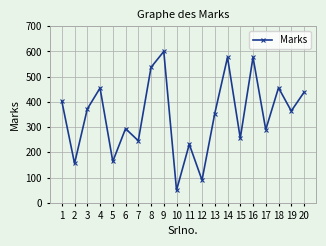

What is the greatest value displayed?

600